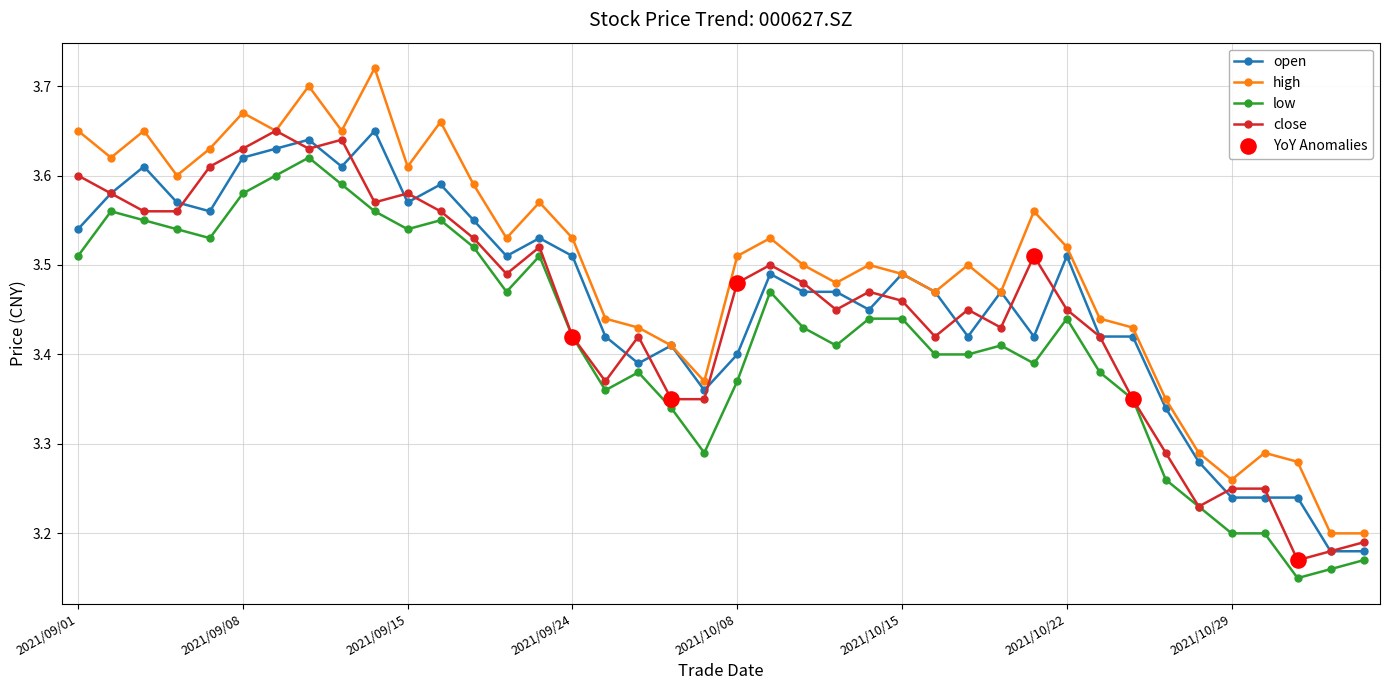

At how many categories does at least one series exceed 3?

40